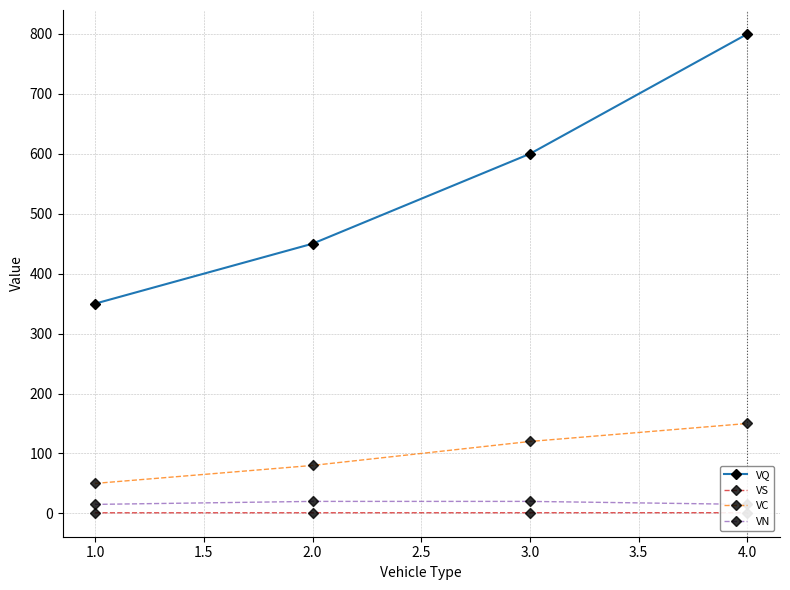

What is the minimum value for VQ?

350